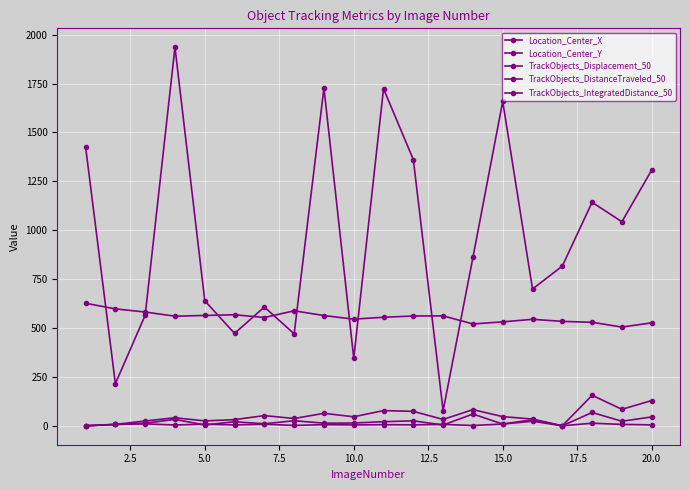

What is the value of the TrackObjects_DistanceTraveled_50 point at the 7th from the left?

8.2